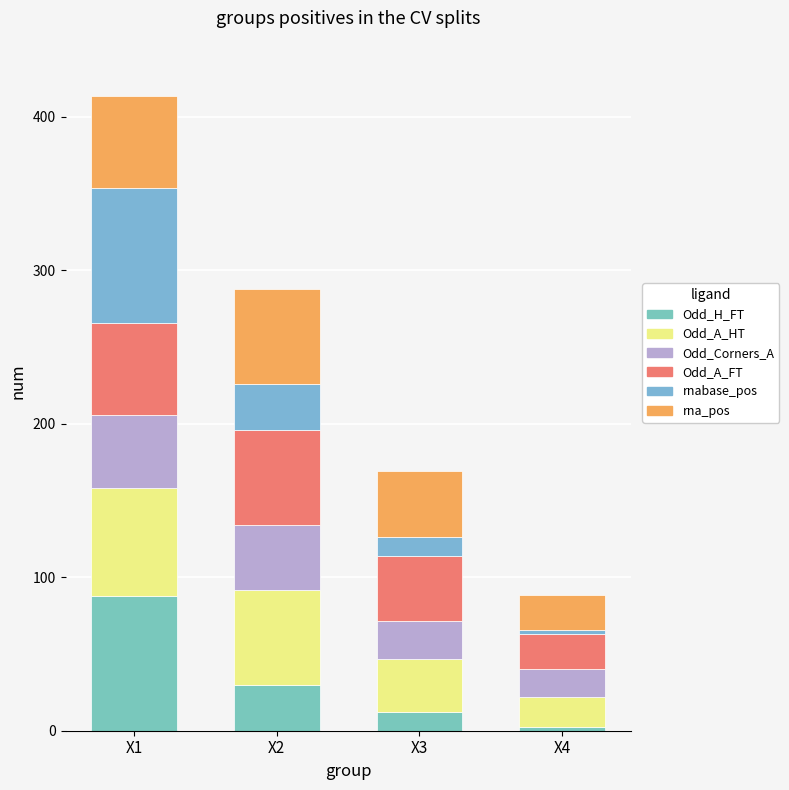

Rank the series at X3 from lowest to highest value.

Odd_H_FT, rnabase_pos, Odd_Corners_A, Odd_A_HT, Odd_A_FT, rna_pos